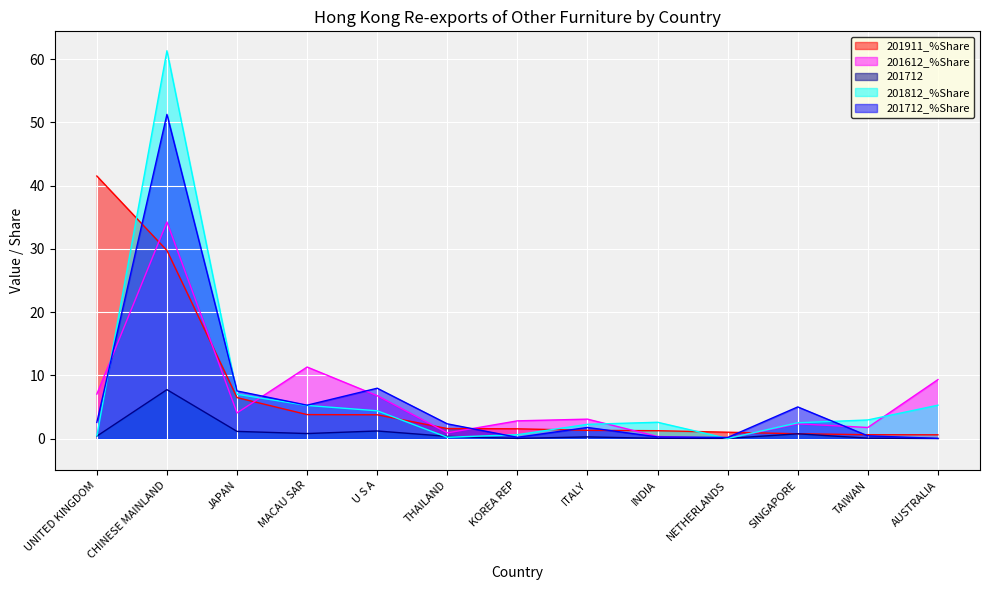

How many data points in 201712_%Share are less than 2?

6